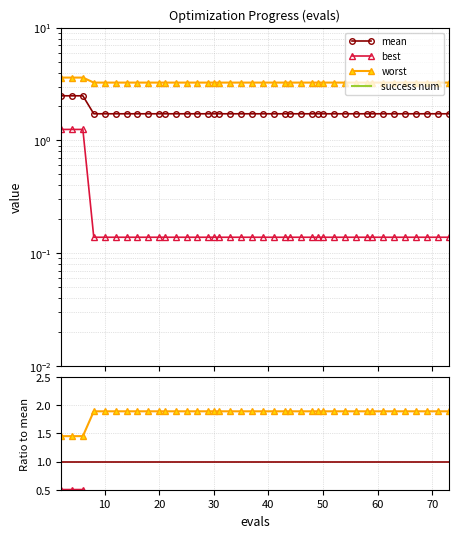

True or false: mean and best intersect in this chart.

False